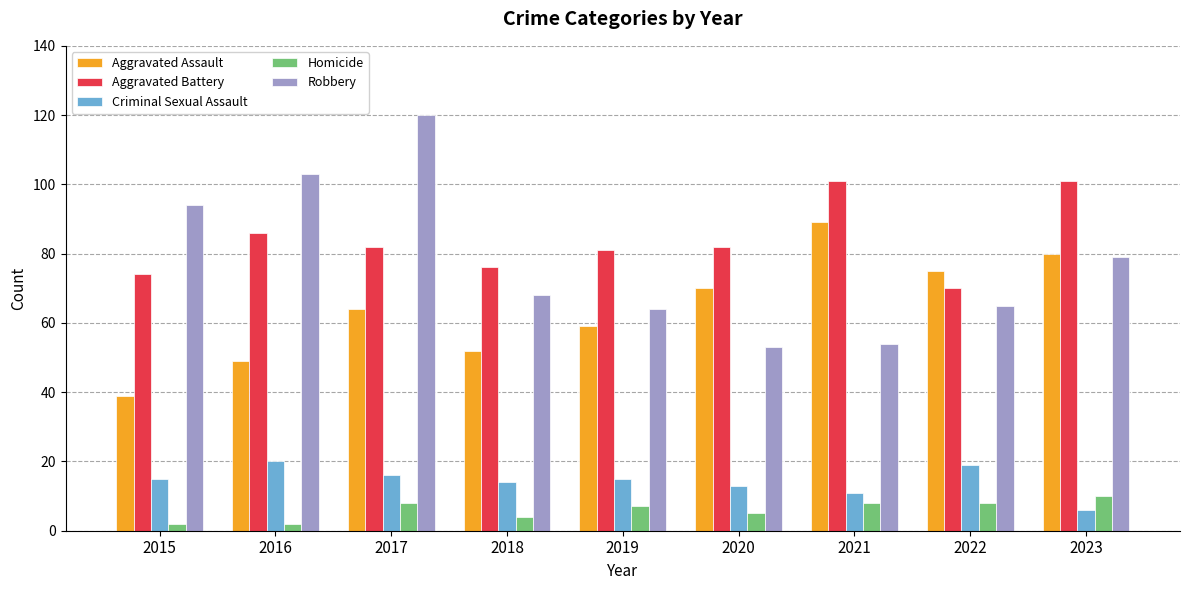

True or false: Aggravated Battery has a value of 136 at 2023.

False